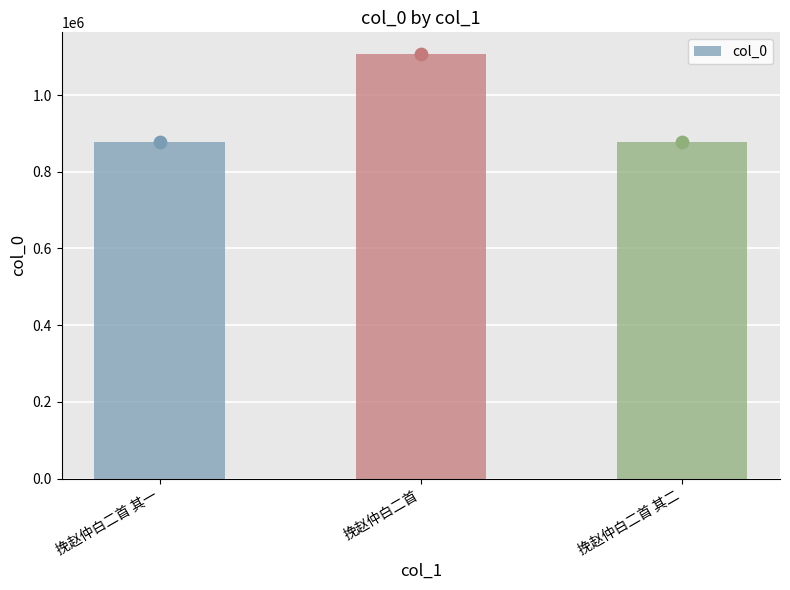

What is the change in value from 挽赵仲白二首 to 挽赵仲白二首 其二?

-230811